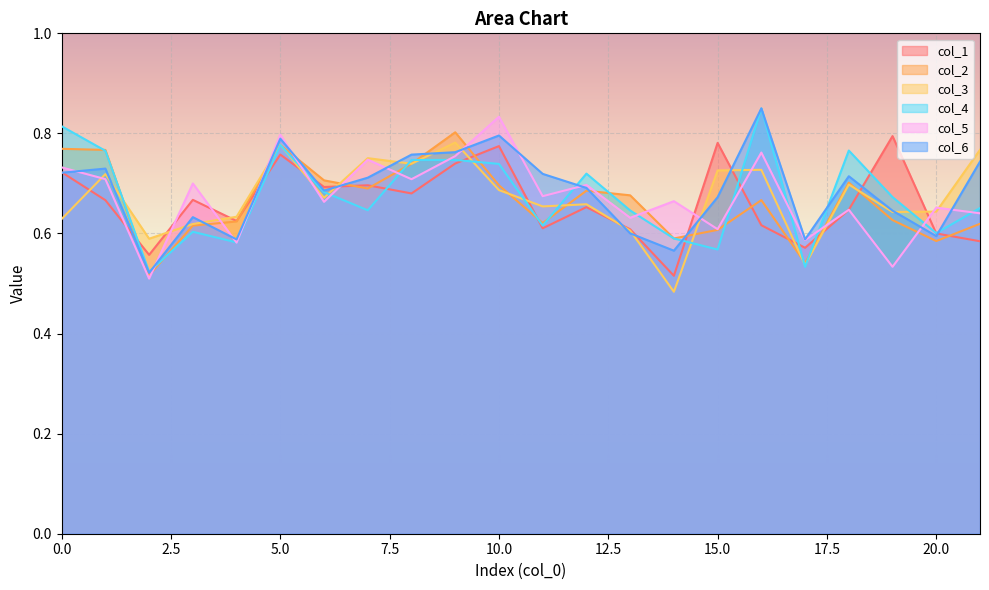

Does the chart display data point markers on the line(s)?

No